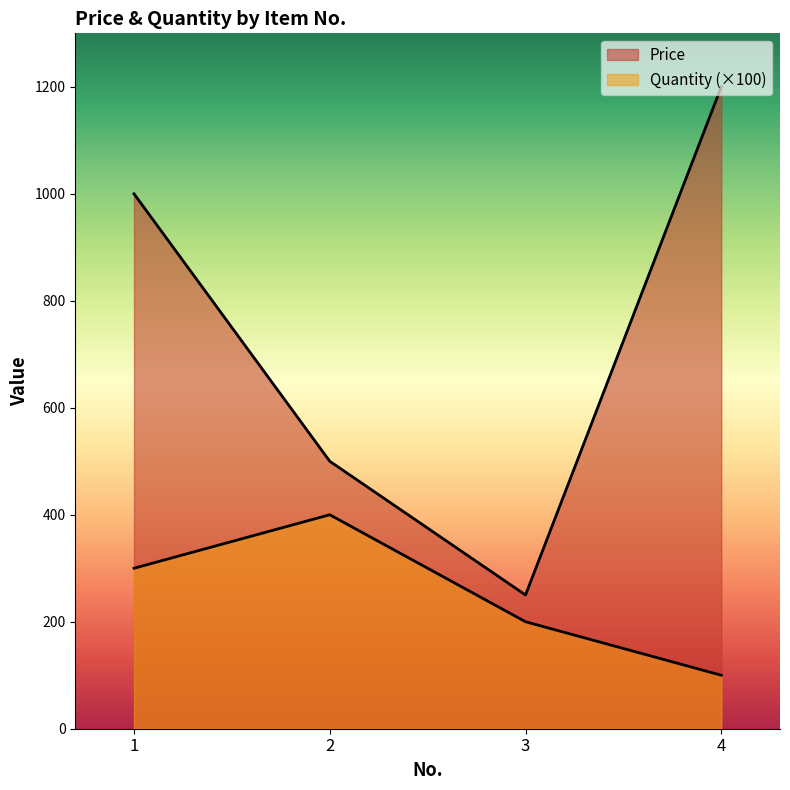

Which has a higher value, 3 or 4?

4